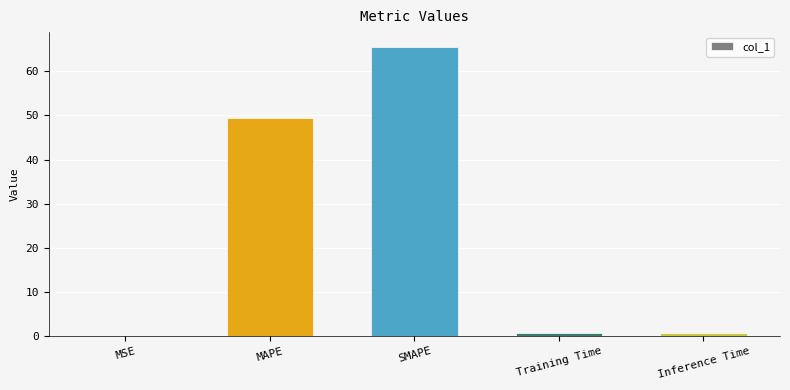

What is the greatest value displayed?

65.6